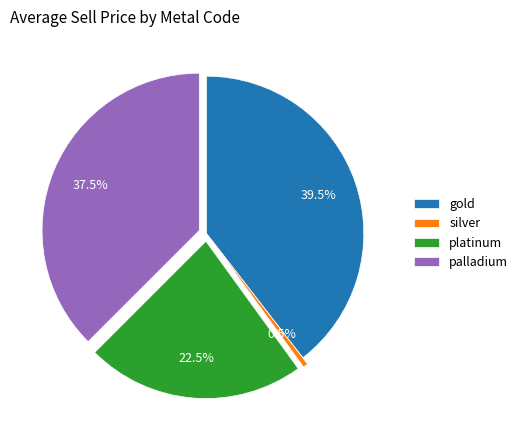

Rank the categories by value from lowest to highest.

silver, platinum, palladium, gold